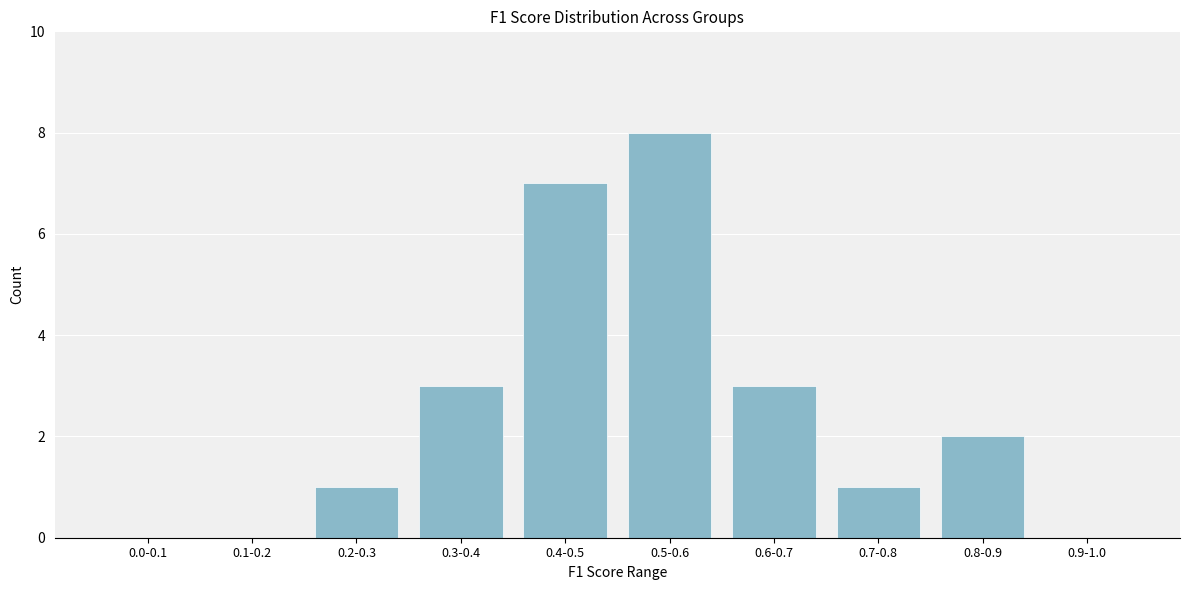

Reading left to right, what are all the values shown in this chart?

0.0-0.1=0	0.1-0.2=0	0.2-0.3=1	0.3-0.4=3	0.4-0.5=7	0.5-0.6=8	0.6-0.7=3	0.7-0.8=1	0.8-0.9=2	0.9-1.0=0